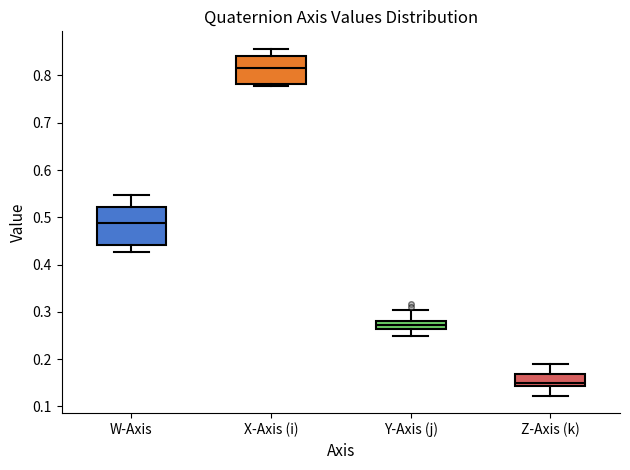

Where is the upper edge of the box for Z-Axis (k) on the y-axis? The values are not printed on the chart, so give them approximately, as read against the axis.

0.17